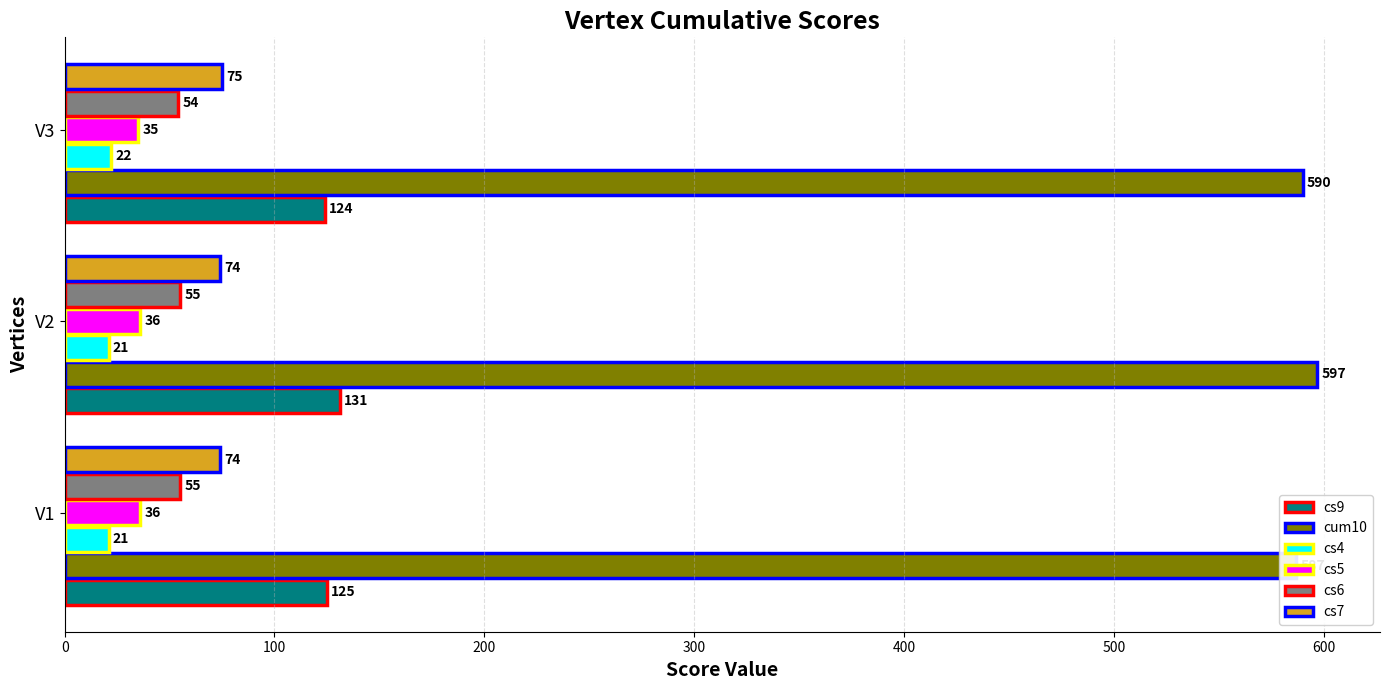

Rank the series at 100 from highest to lowest value.

cum10, cs9, cs7, cs6, cs5, cs4